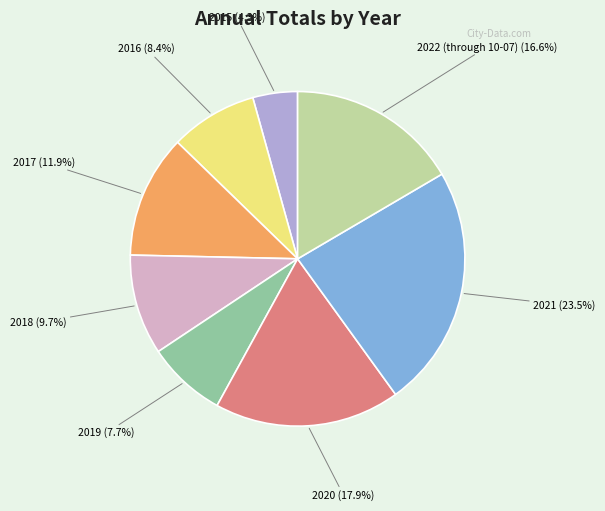

Which has a higher value, 2020 or 2021?

2021